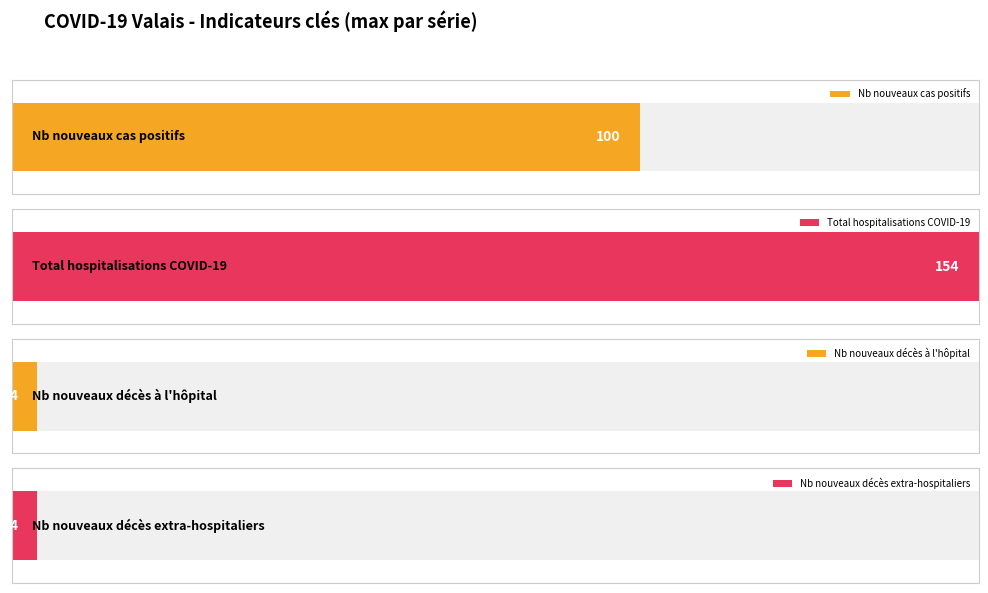

True or false: Nb nouveaux décès à l'hôpital has a value of 0 at 2020-03-22.

False